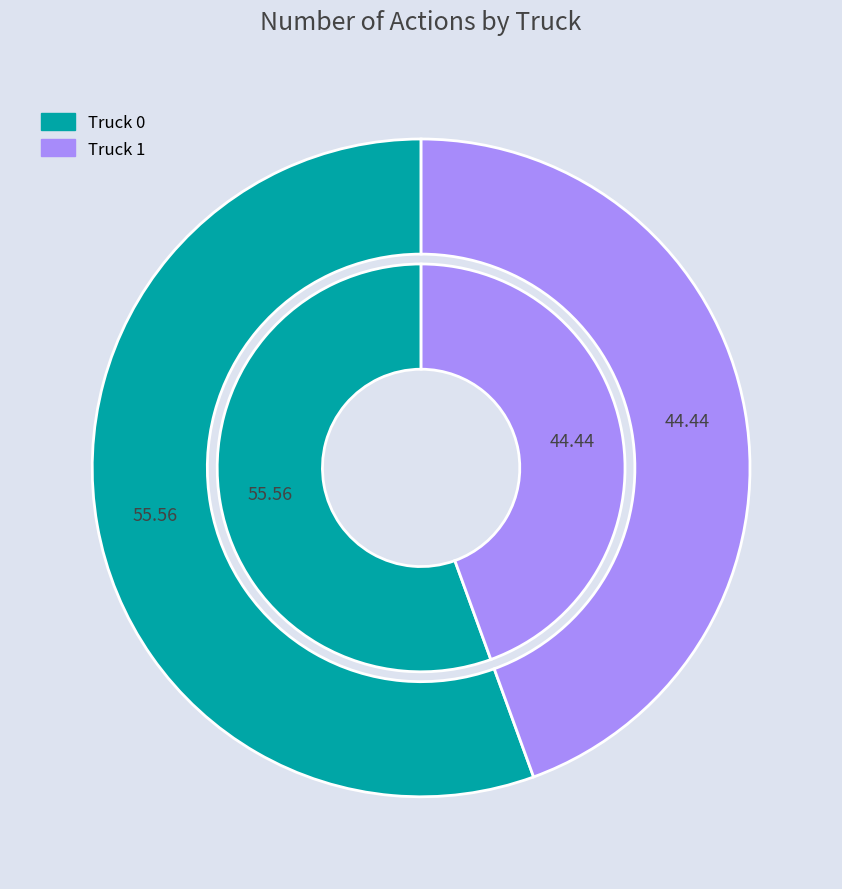

To the nearest percent, what is the average slice percentage?

50%